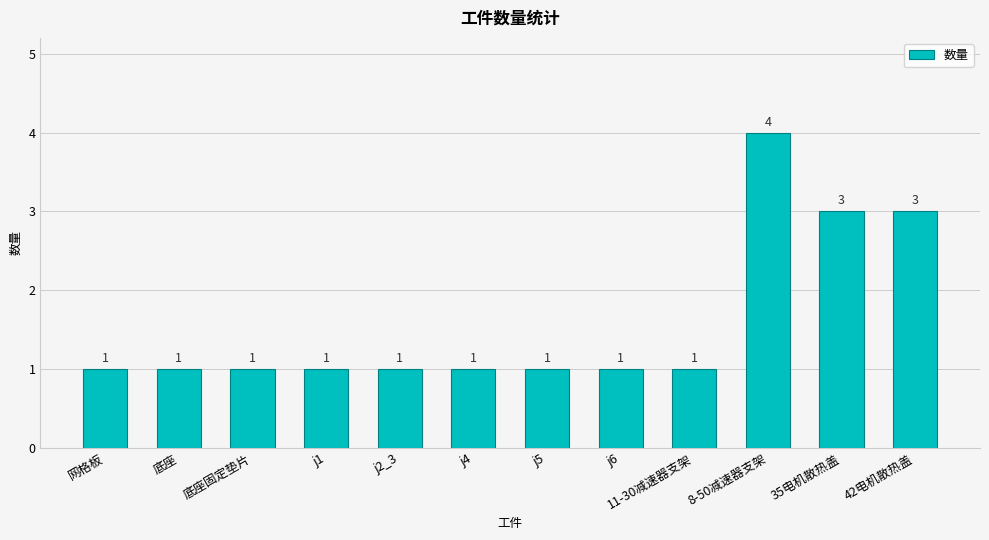

Reading left to right, list all the values displayed in this chart.

1	1	1	1	1	1	1	1	1	4	3	3